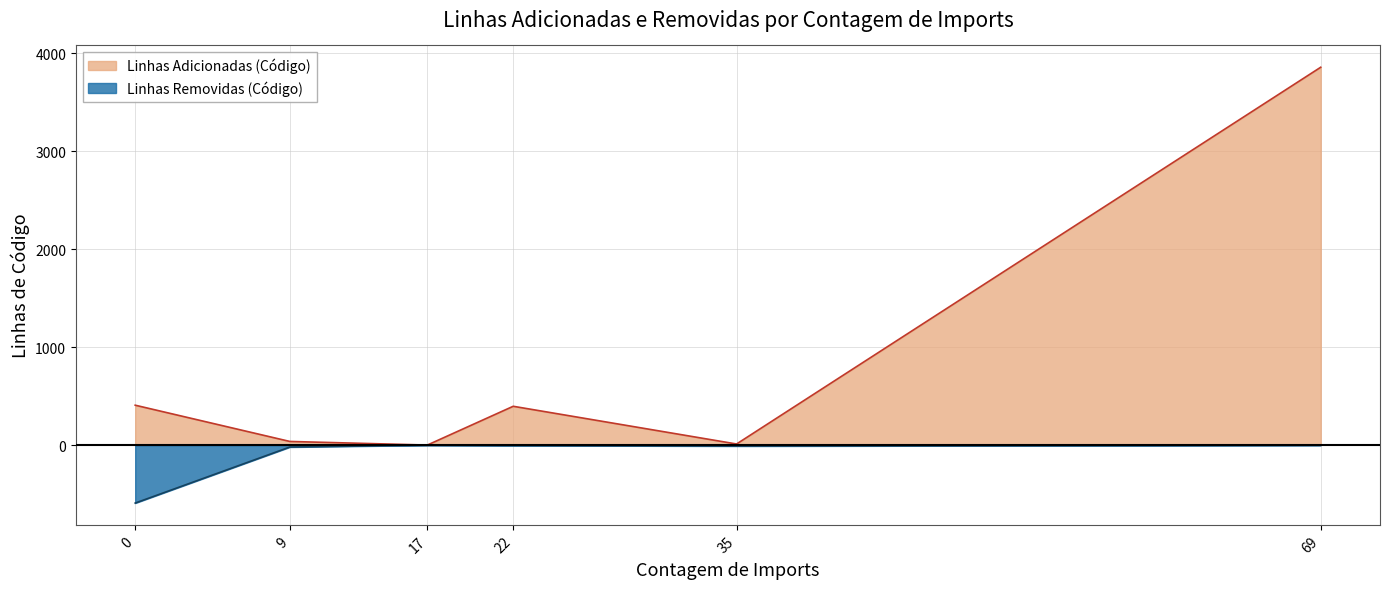

Between 11 and 16, which series saw the biggest shift?

Linhas Adicionadas (Código)